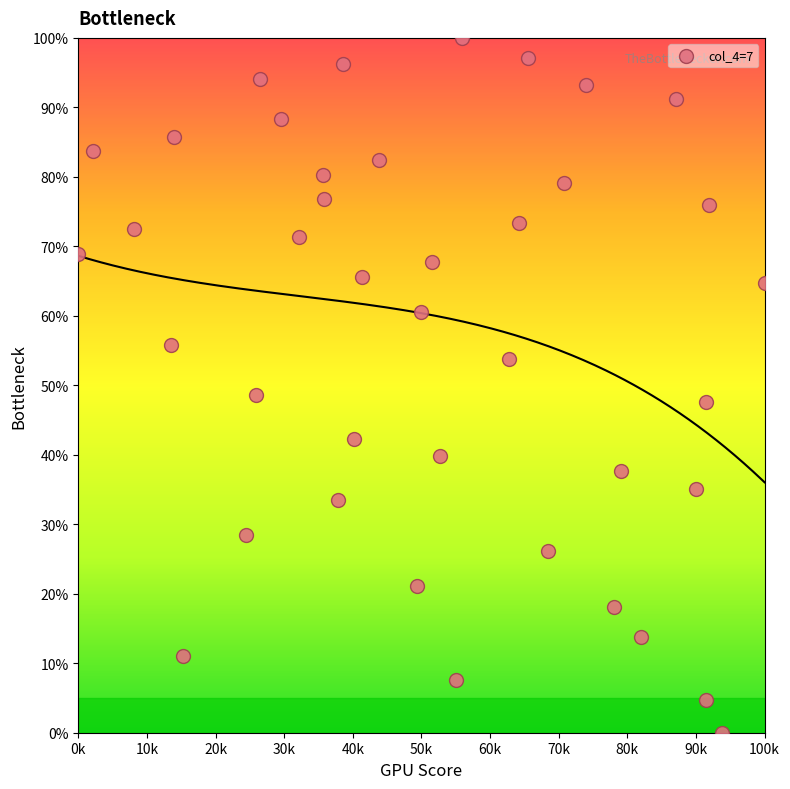

What is the range of Y values (max minus min)?

100.0